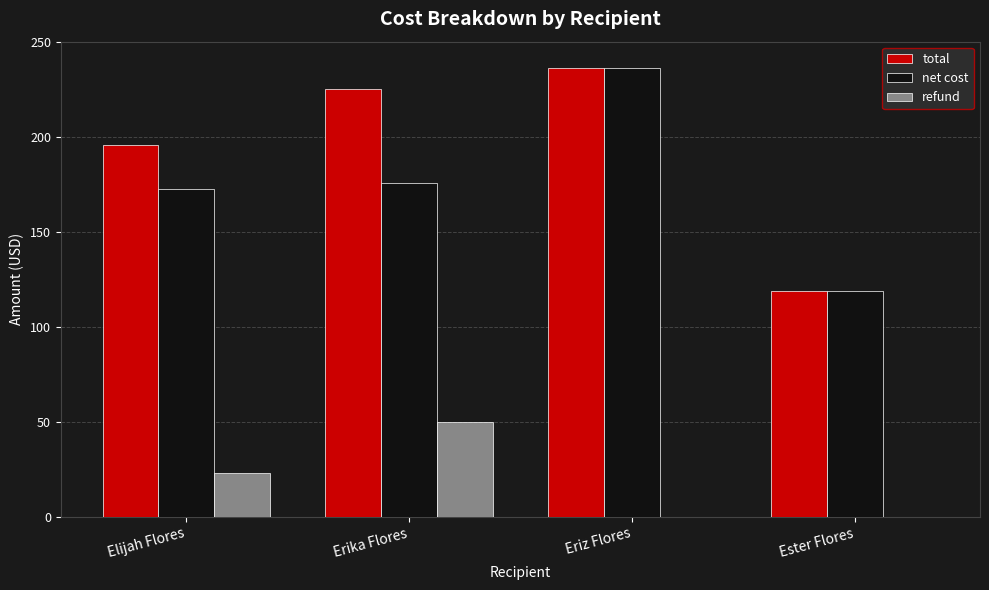

Between Erika Flores and Ester Flores, which series saw the biggest shift?

total